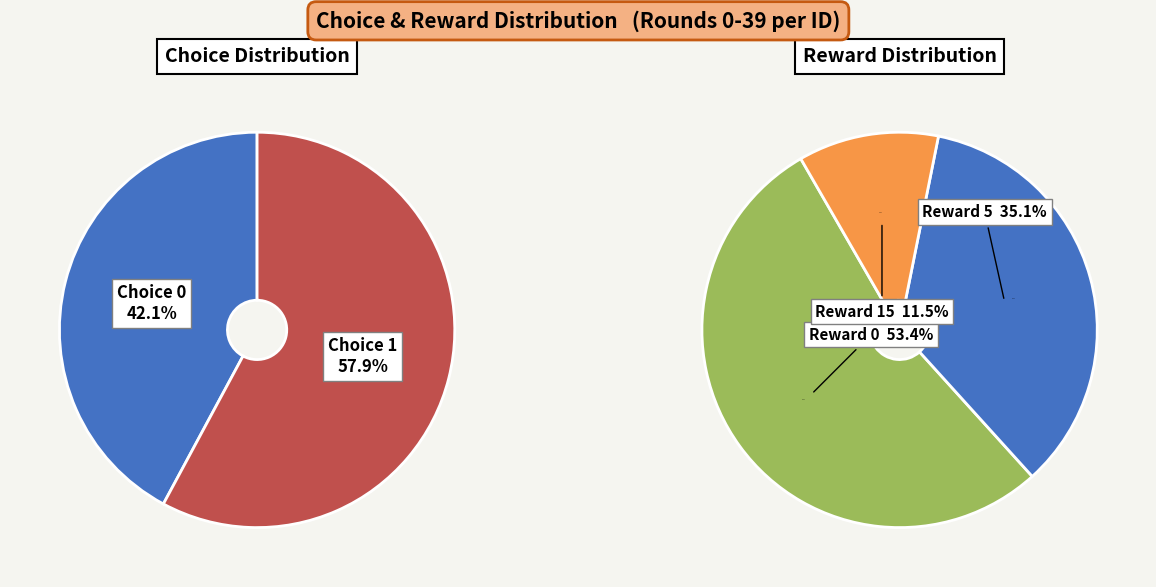

How many segments does this pie chart have?

3